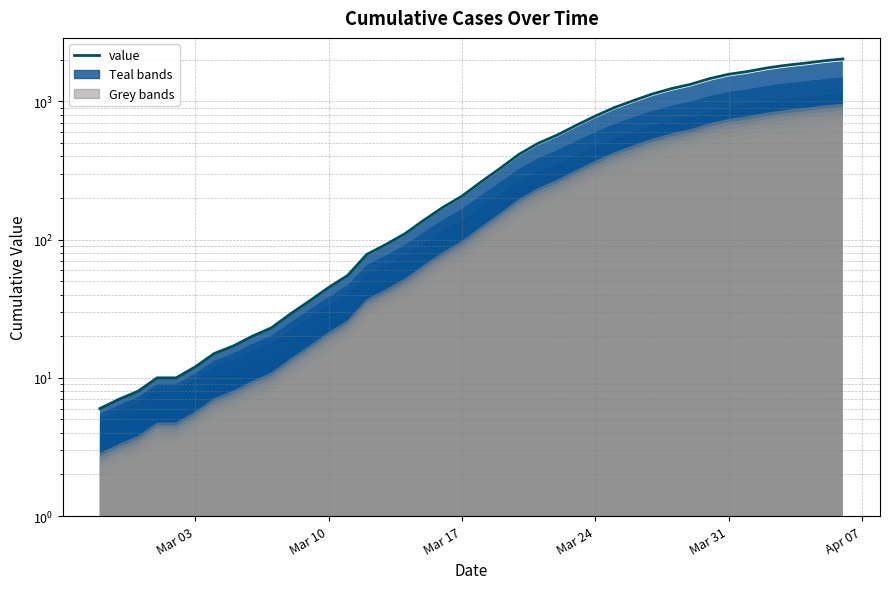

What is the sum of all values?

24335